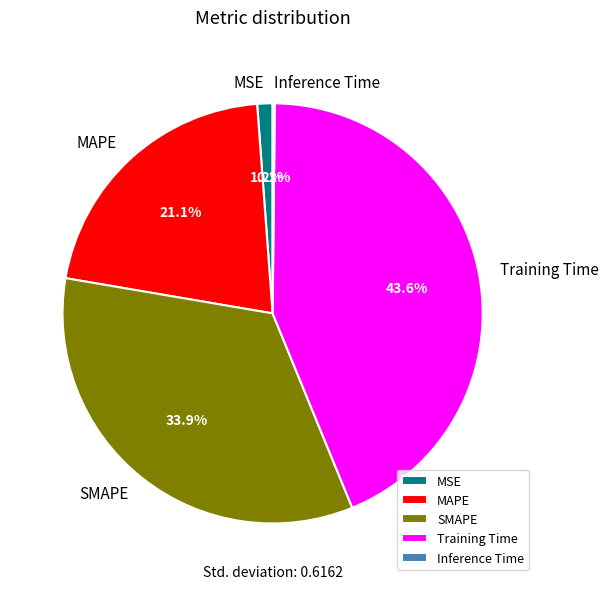

Is the sum of SMAPE and MAPE greater than half?

Yes